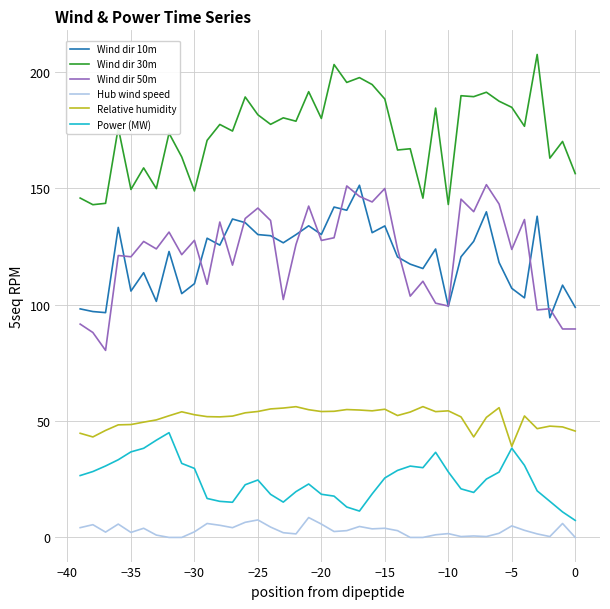

How many series are shown in this chart?

6